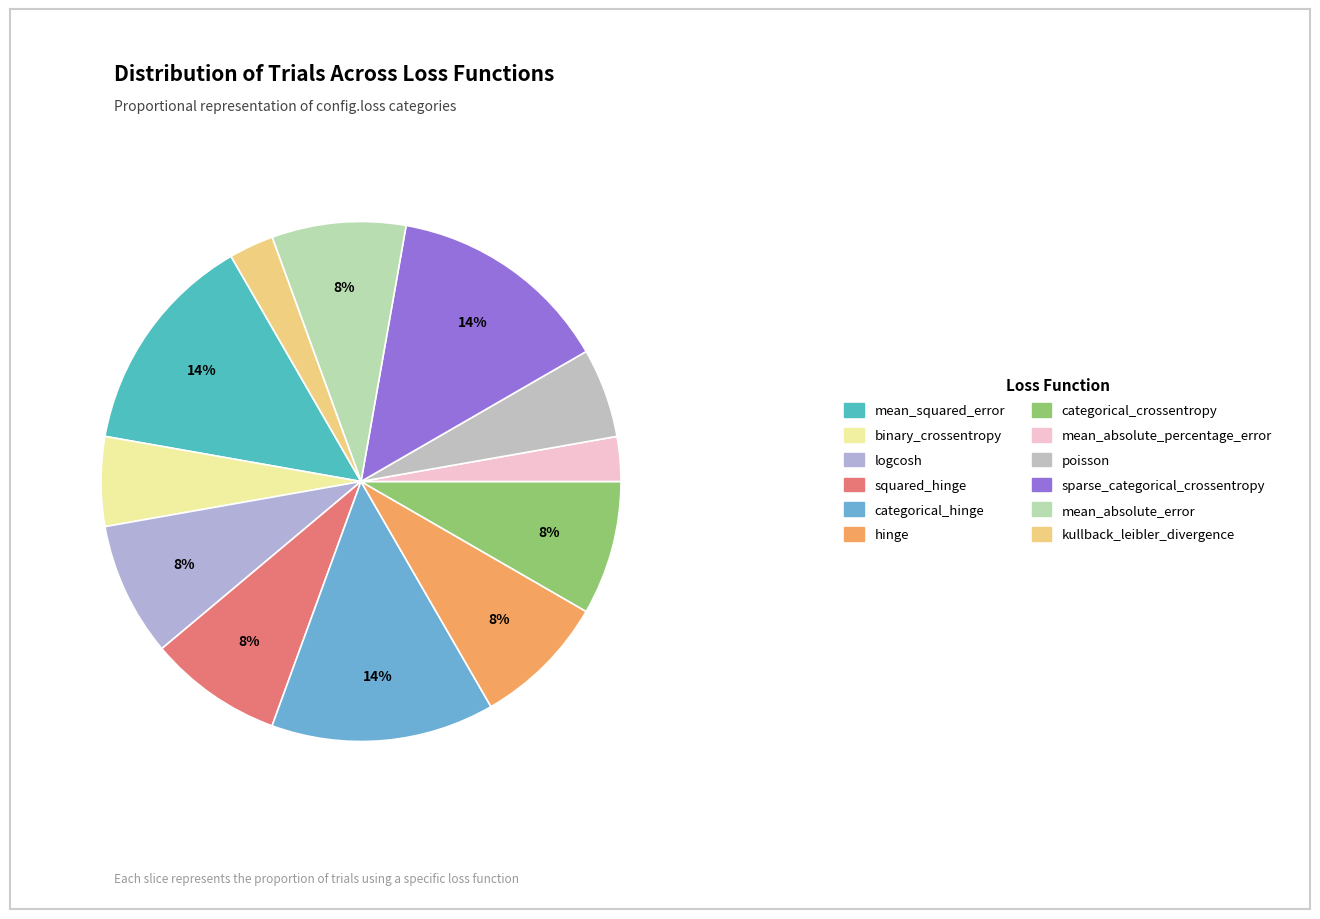

How many slices are in this pie chart?

12